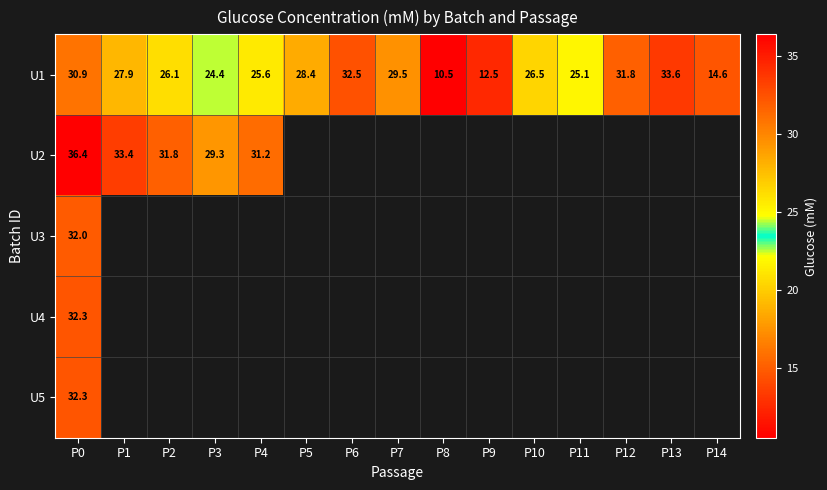

Is it true that U1 equals 40.5 at P3?

False